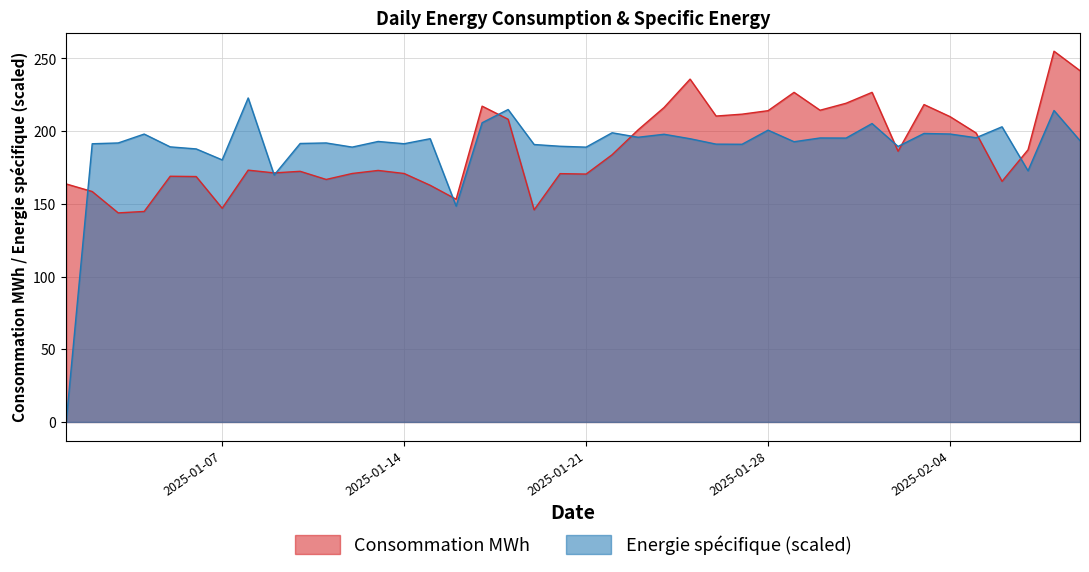

How many lines are shown in the chart?

2